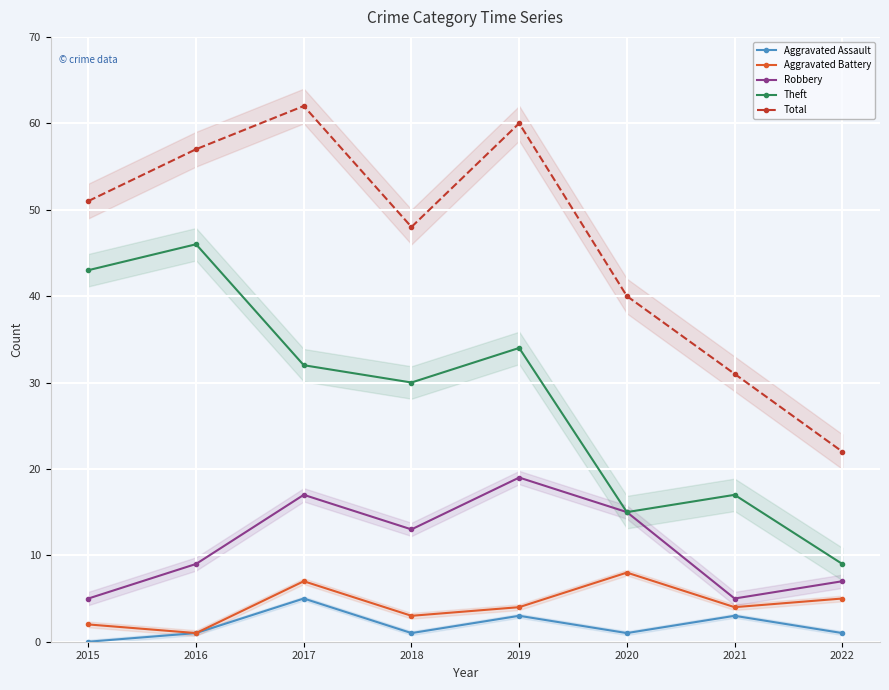

Where is the first local maximum for Total?

2017